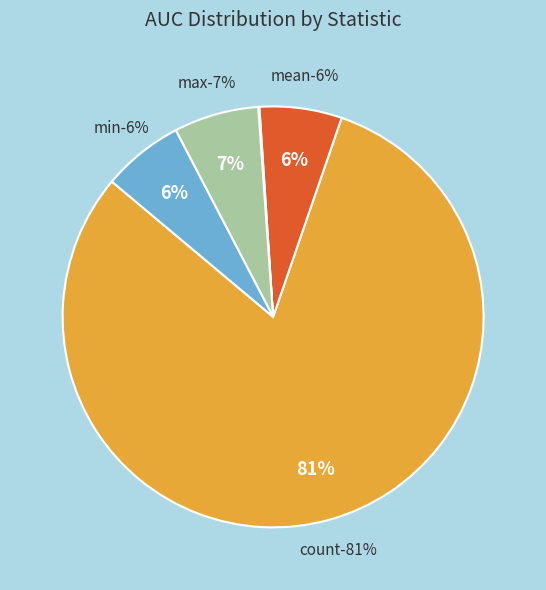

What portion of the pie excludes min?

93.8%